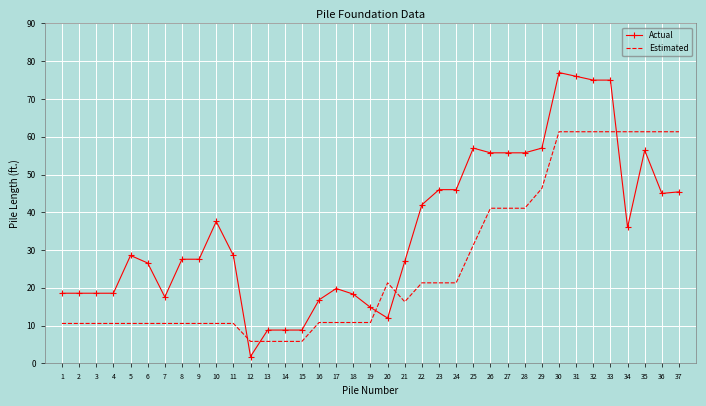

The Estimated series shows 10.6 at 9. True or false?

True